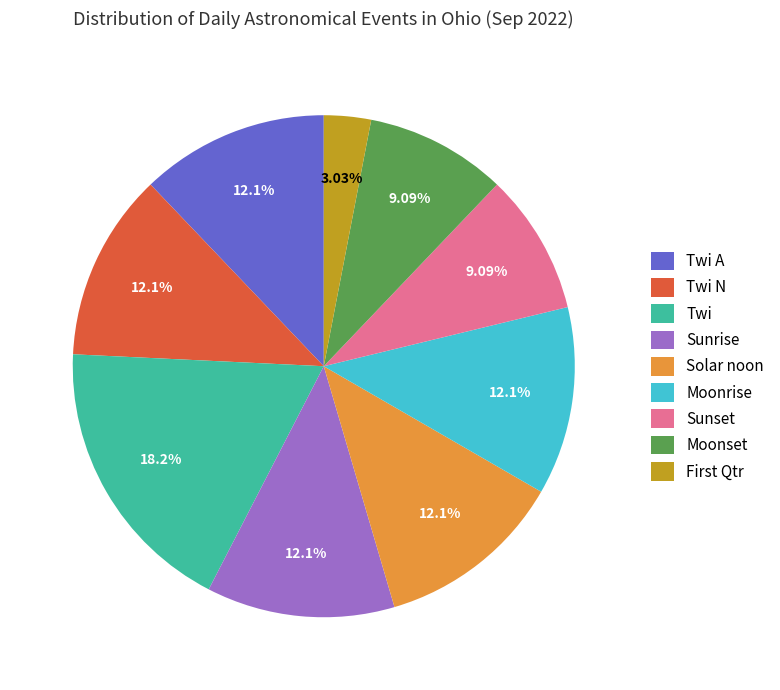

What is the ratio of the value at Twi to the value at Sunrise?

1.5